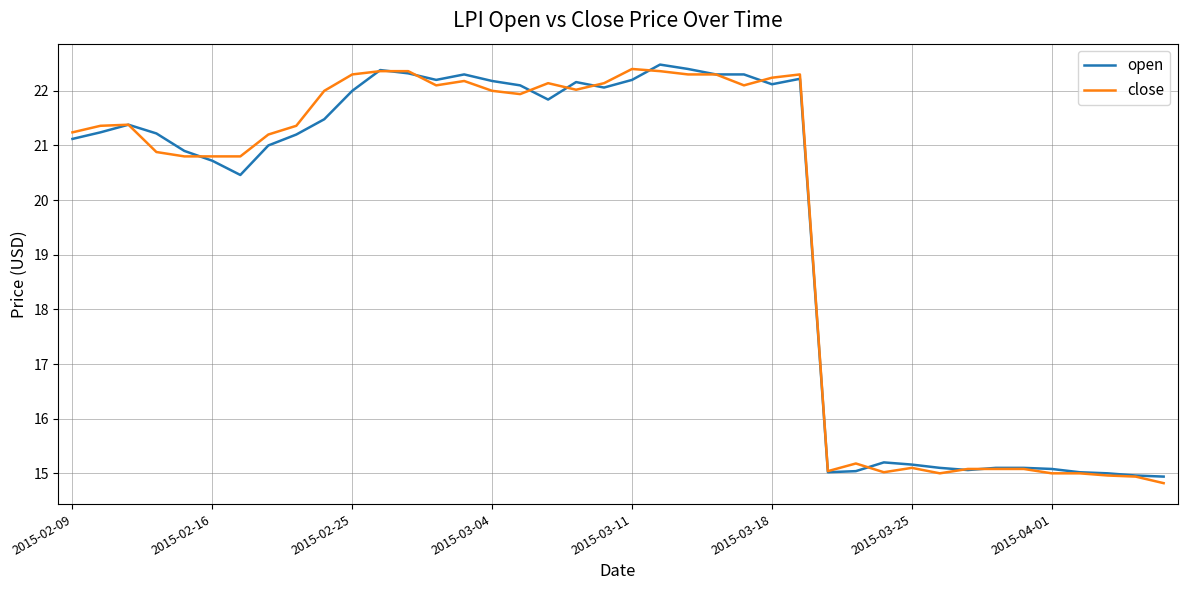

What is the maximum value for open?

22.5